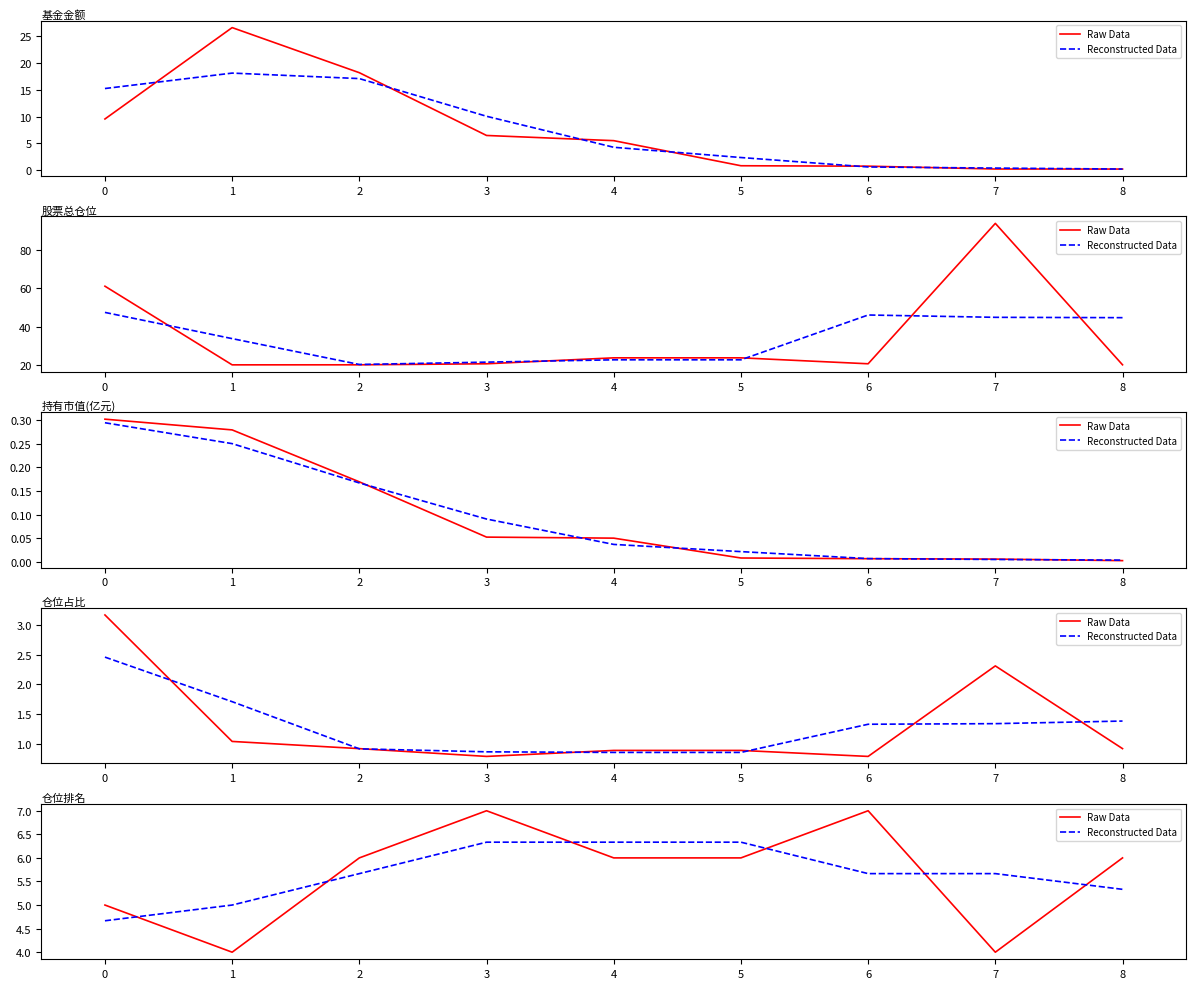

How many distinct data groups are displayed?

2